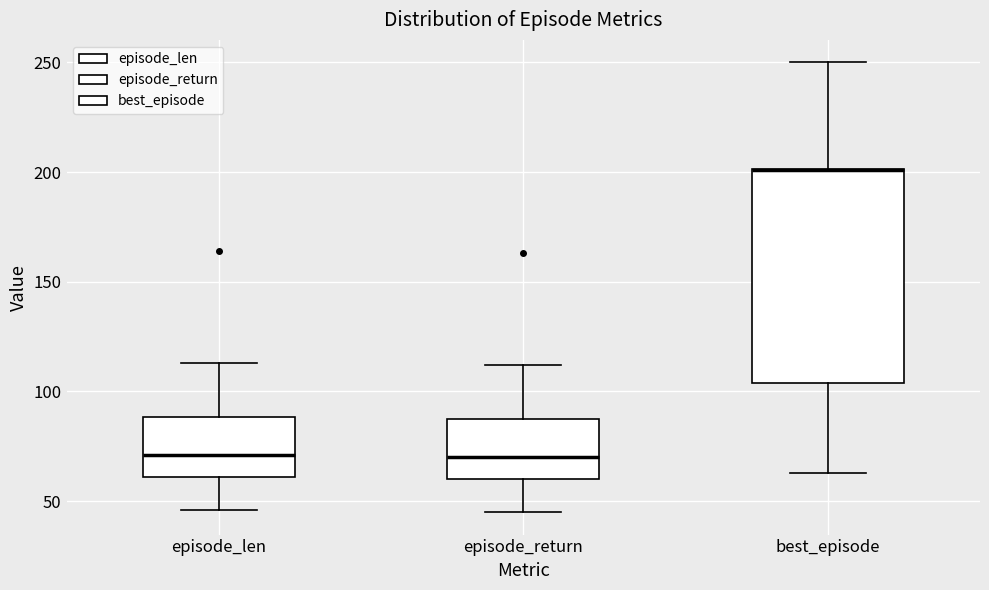

Reading left to right, read every box against the y-axis: the position of its median line, the range the box covers, and the ends of its whiskers. The values are not printed on the chart, so give them approximately, as read against the axis.

episode_len: median 70, box 60 to 90, whiskers 45 to 115
episode_return: median 70, box 60 to 90, whiskers 45 to 110
best_episode: median 200 (drawn on the box's upper edge), box 105 to 200, whiskers 65 to 250